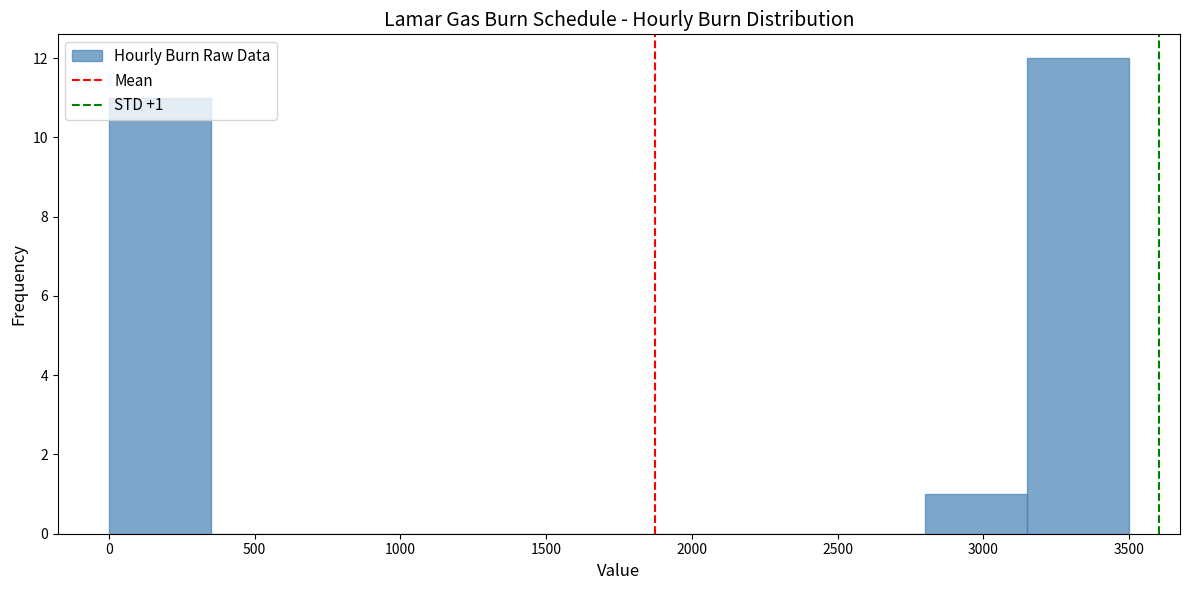

Over which range of the x-axis is the bar tallest?

3150 to 3500